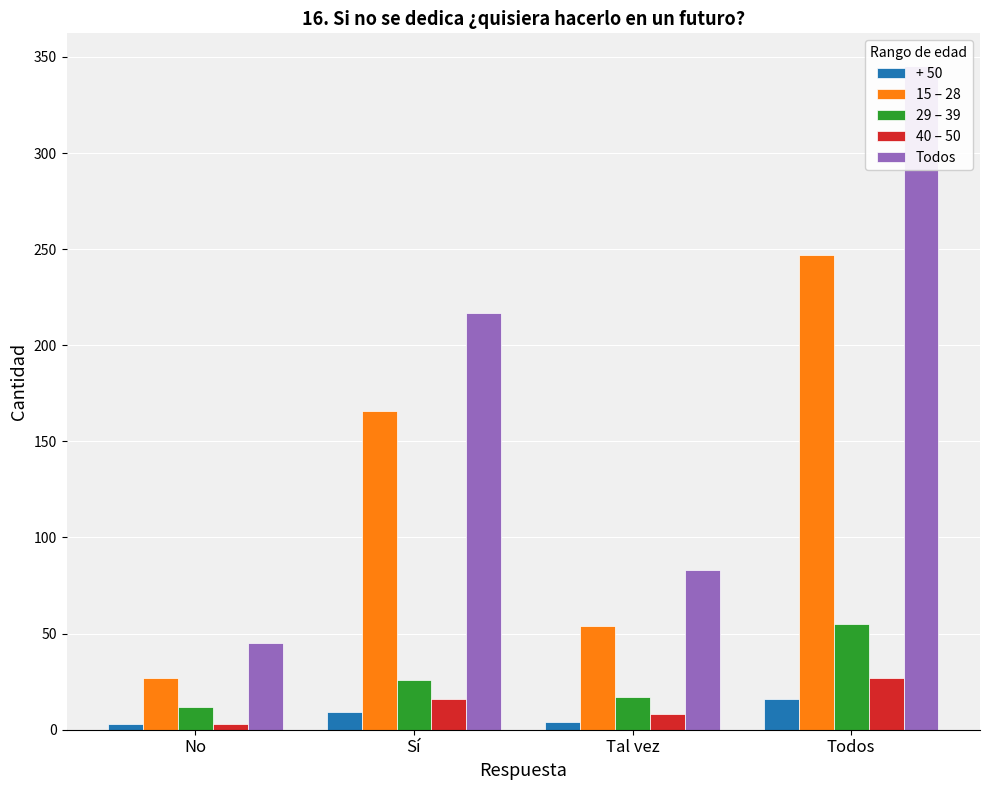

What is the minimum value for 29 – 39?

12